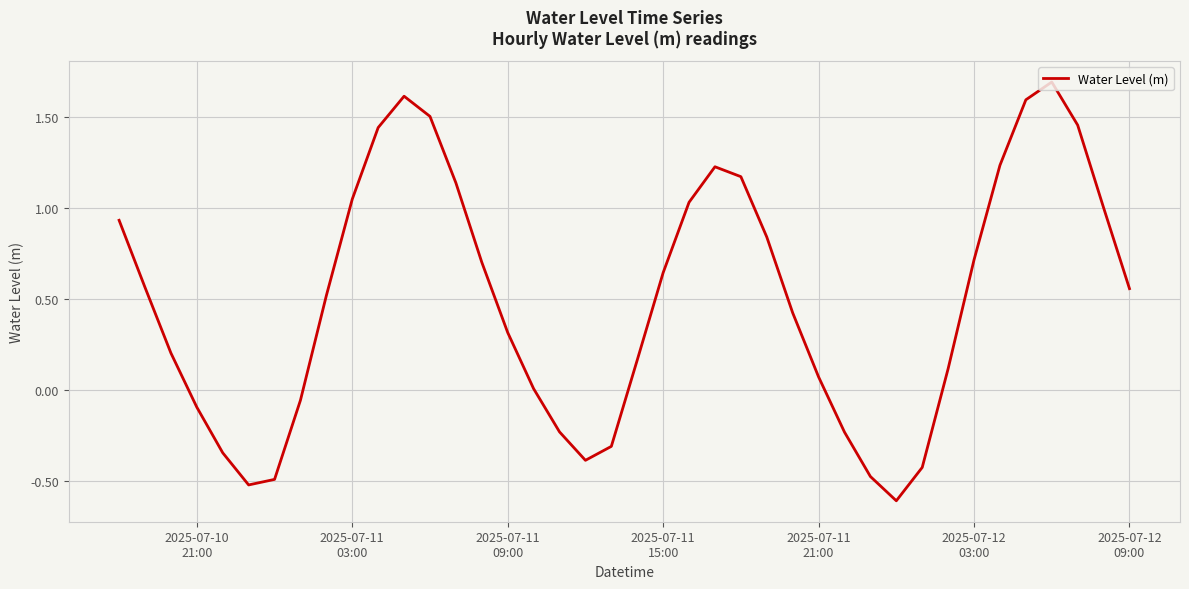

What is the difference between the maximum and minimum values?

2.3